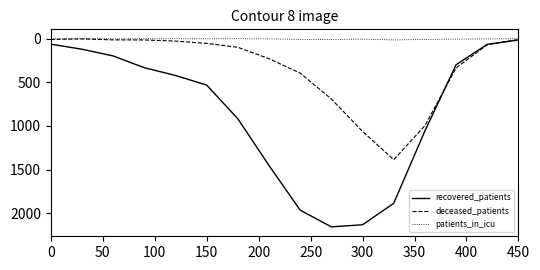

What is the maximum value shown in the chart?

2157